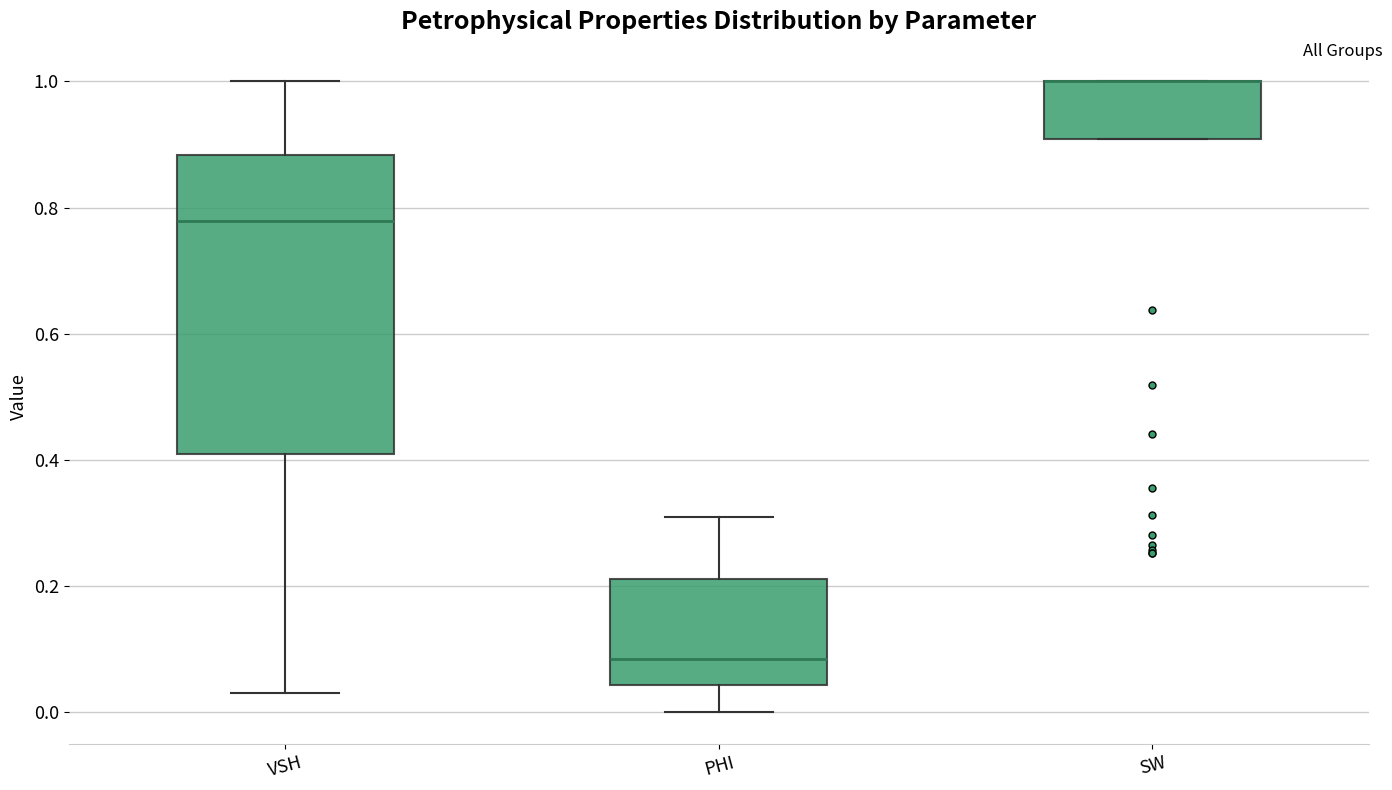

Reading left to right, transcribe this box plot: for each box, give where its median line is, the range the box spans, and where its two whiskers end, as read against the y-axis. The values are not printed on the chart, so give them approximately, as read against the axis.

VSH: median 0.78, box 0.42 to 0.88, whiskers 0.04 to 1.00
PHI: median 0.08, box 0.04 to 0.22, whiskers 0.00 to 0.30
SW: median 1.00 (drawn on the box's upper edge), box 0.90 to 1.00, whiskers 0.90 to 1.00